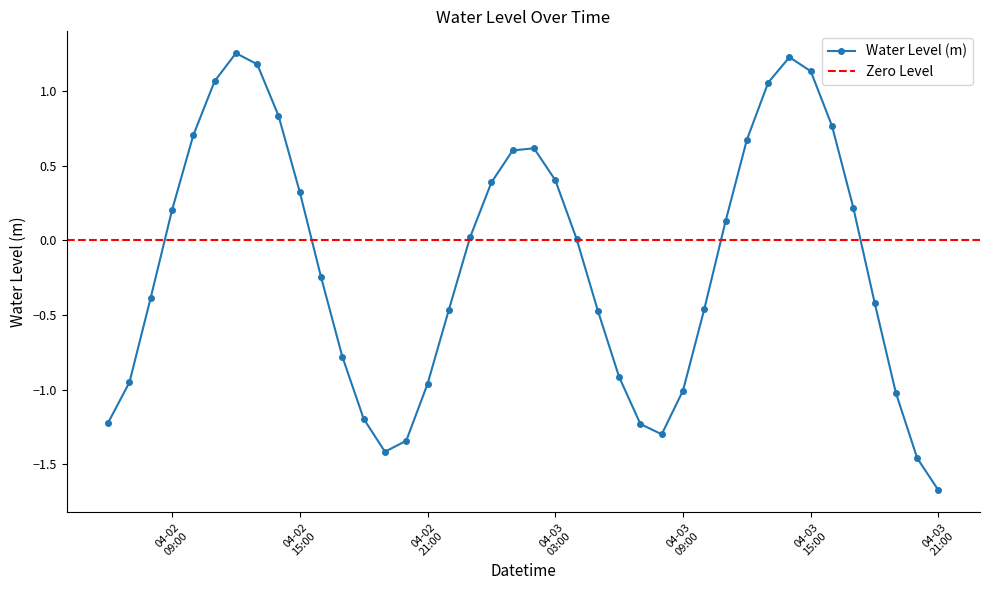

Reading right to left, what are all the values shown in this chart?

-1.7	-1.5	-1.0	-0.4	0.2	0.8	1.1	1.2	1.1	0.7	0.1	-0.5	-1.0	-1.3	-1.2	-0.9	-0.5	0.0	0.4	0.6	0.6	0.4	0.0	-0.5	-1.0	-1.3	-1.4	-1.2	-0.8	-0.2	0.3	0.8	1.2	1.3	1.1	0.7	0.2	-0.4	-0.9	-1.2